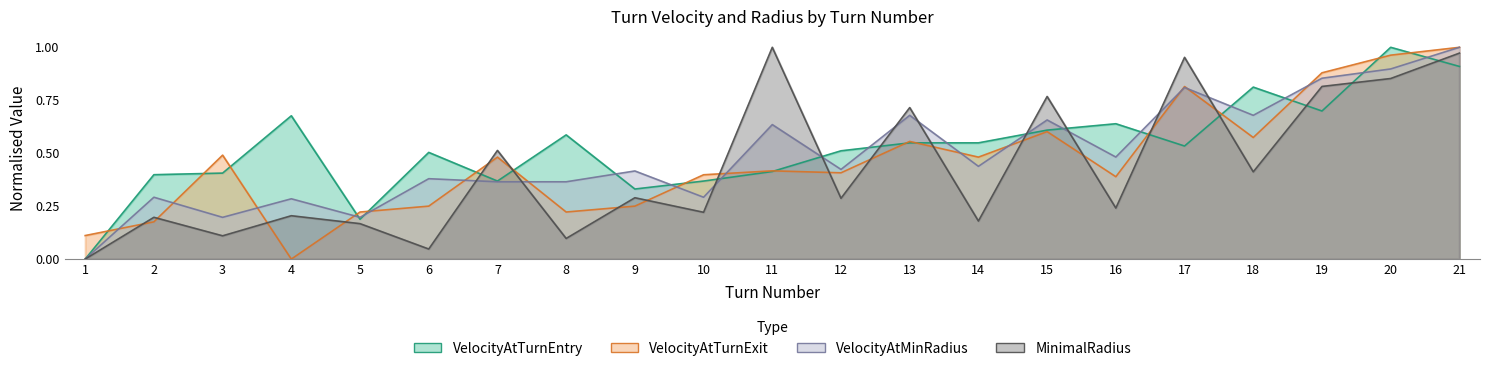

What is the difference between the second highest and second lowest values in the VelocityAtMinRadius series?

0.7